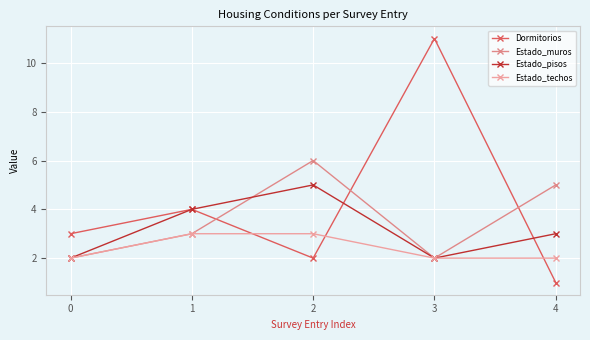

At how many categories does at least one series exceed 7?

1